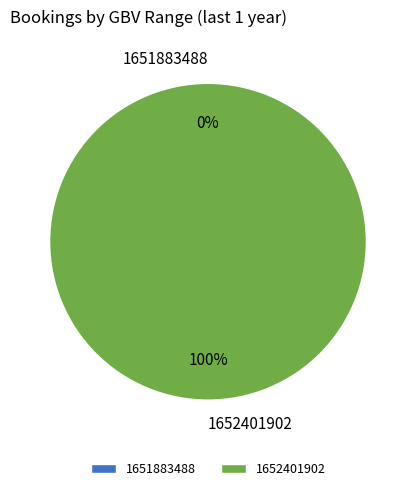

To the nearest percent, what is the difference between the largest and smallest slice percentages?

100%